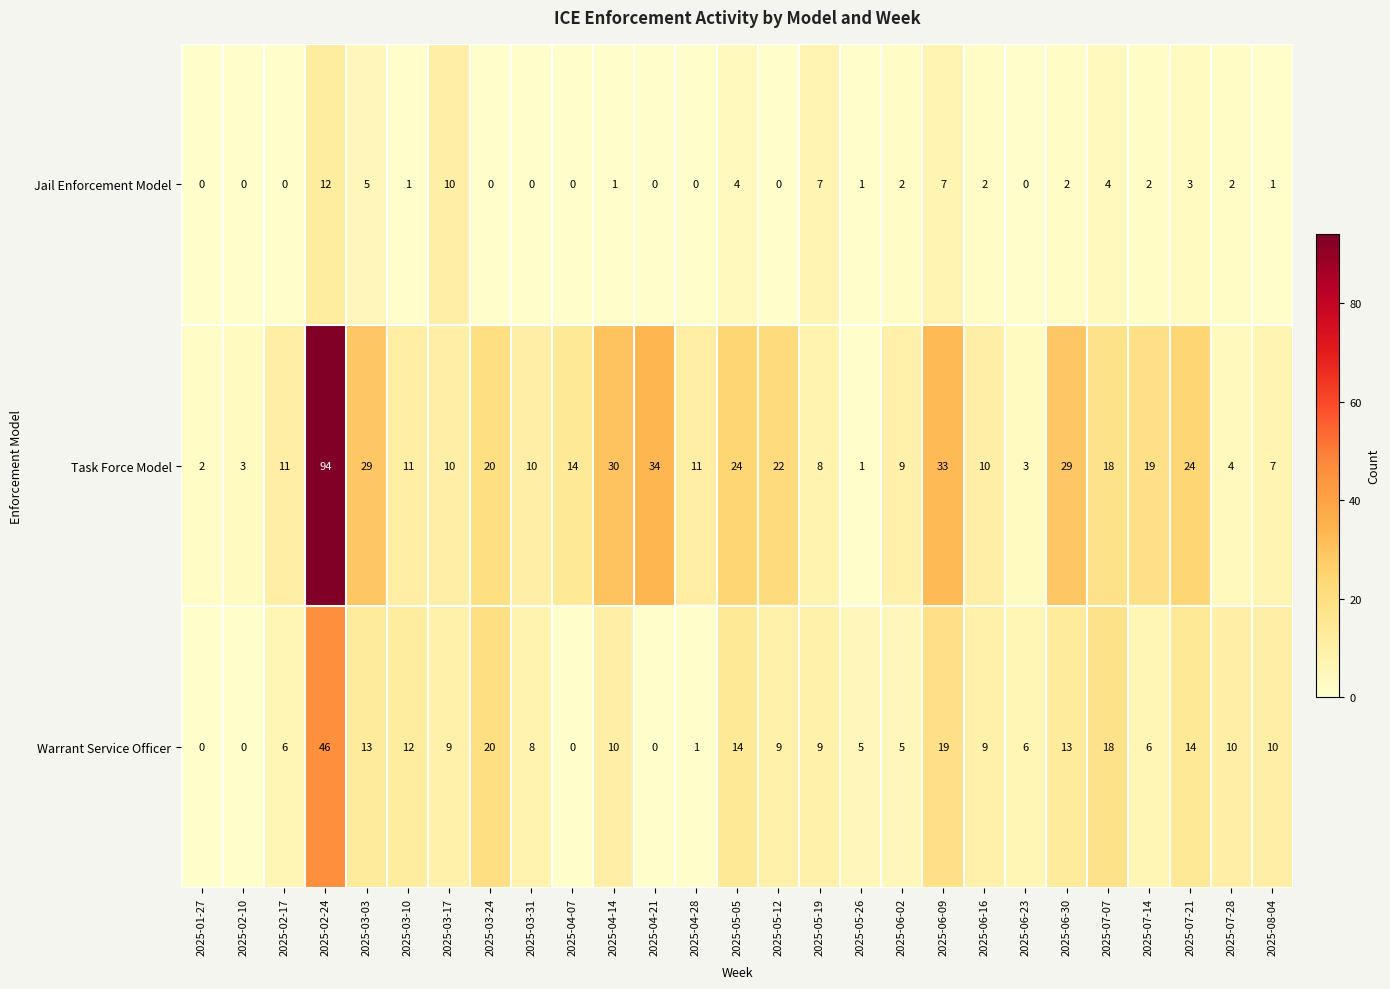

What is the difference between the Task Force Model values at 2025-02-24 and 2025-06-16?

84